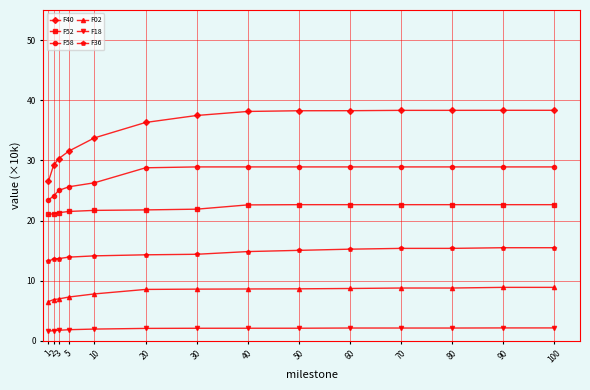

List the series in order of their peak value, highest first.

F40, F58, F52, F36, F02, F18